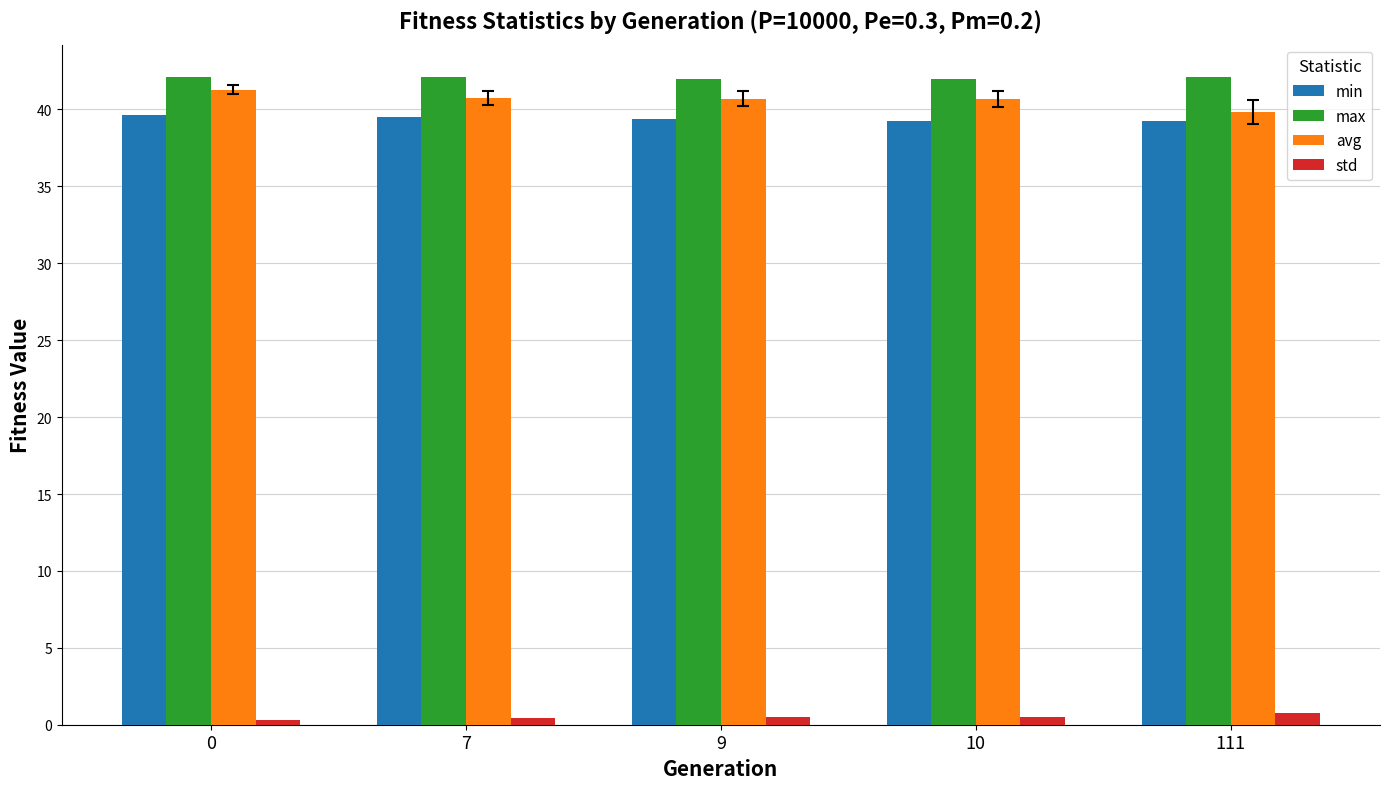

At how many categories does at least one series exceed 6?

5